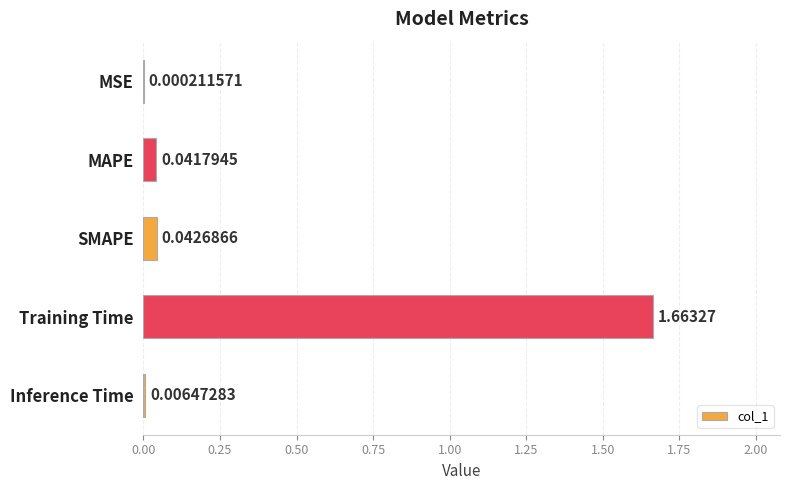

Which has a higher value, Inference Time or Training Time?

Training Time